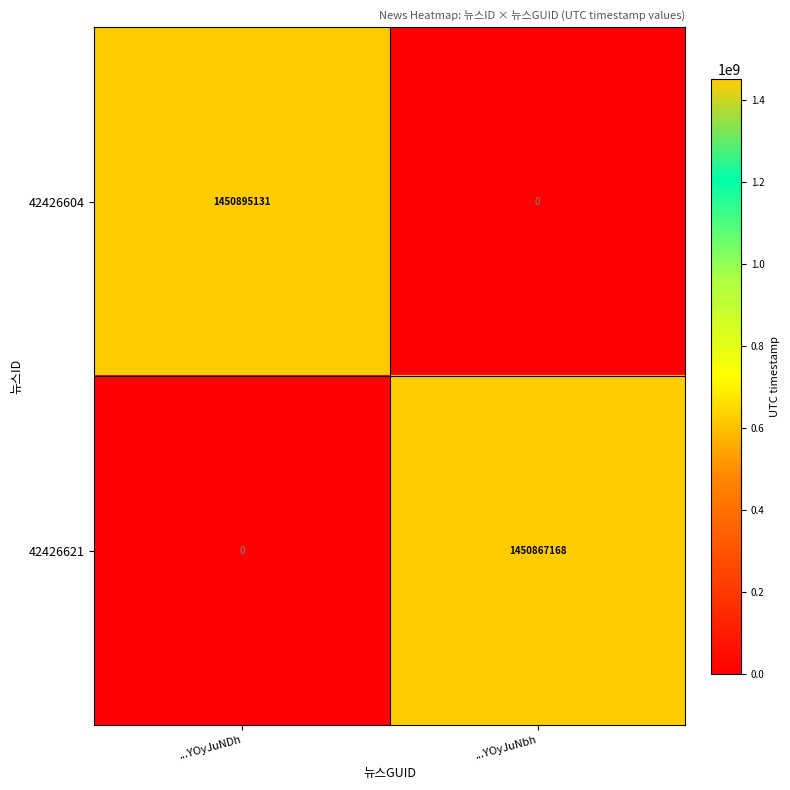

At ...YOyJuNDh, list the series in order from smallest to largest.

42426621, 42426604